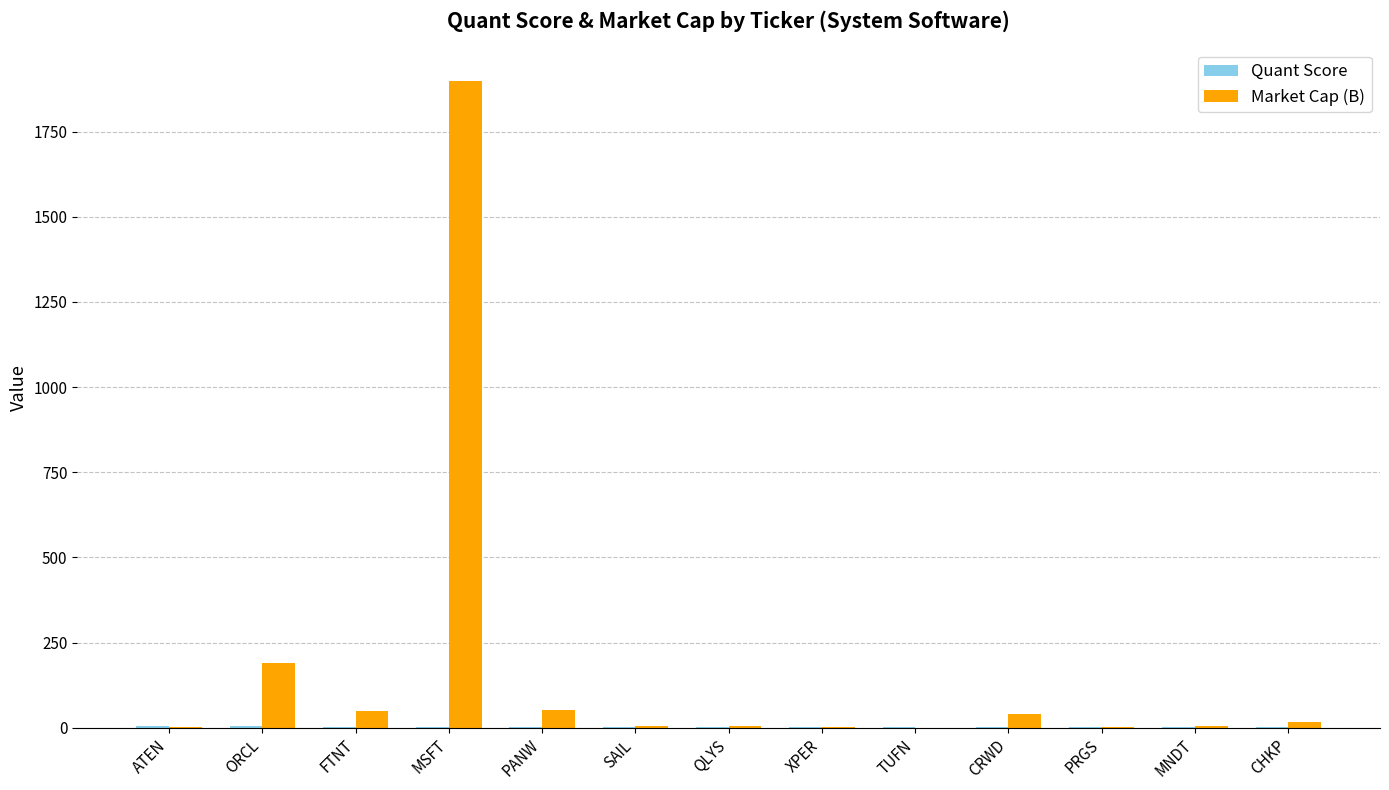

How many groups of bars are there?

13